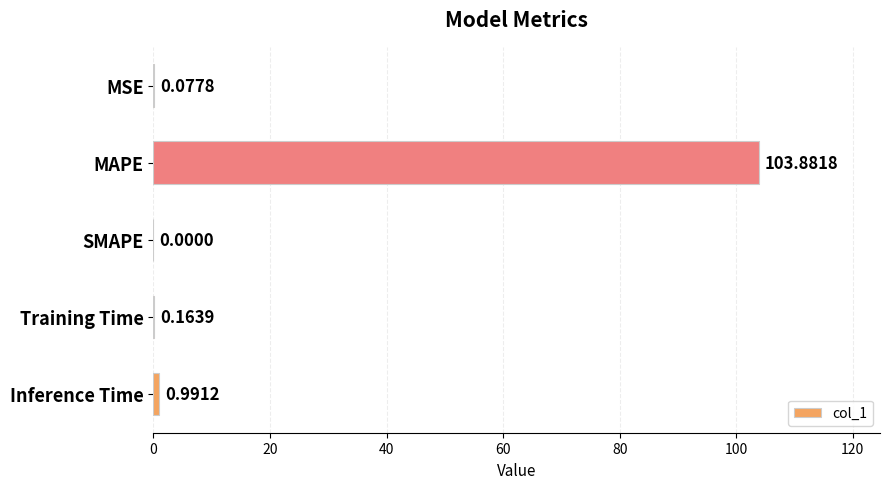

What is the change in value from MAPE to Training Time?

-103.7